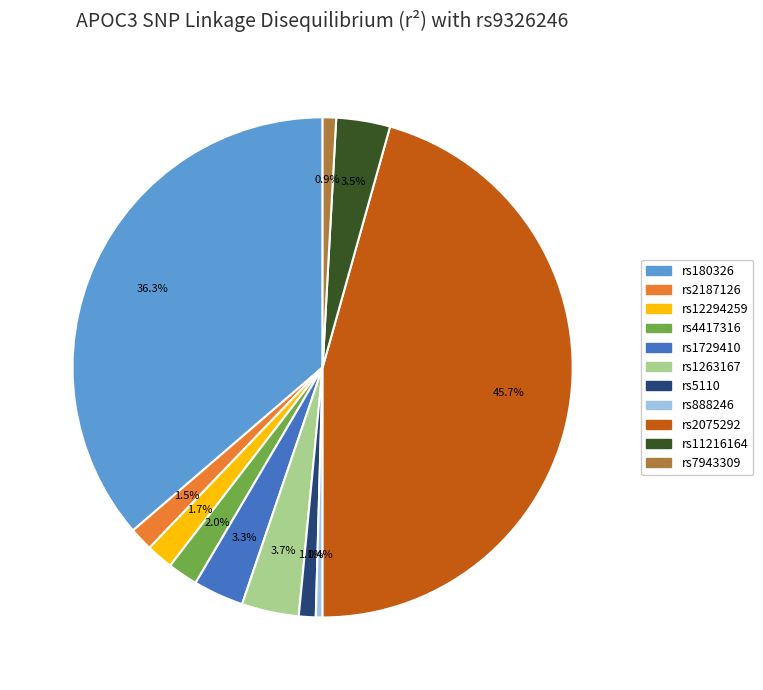

What is the largest slice in the pie chart?

rs2075292